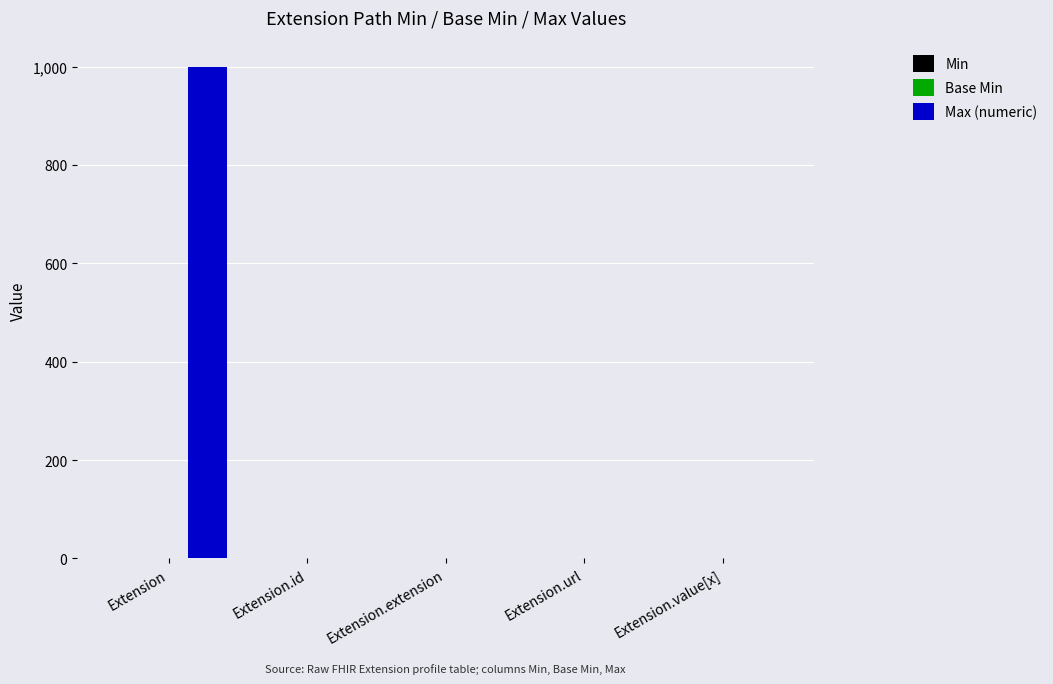

Which series has the largest total across all categories?

Max (numeric)